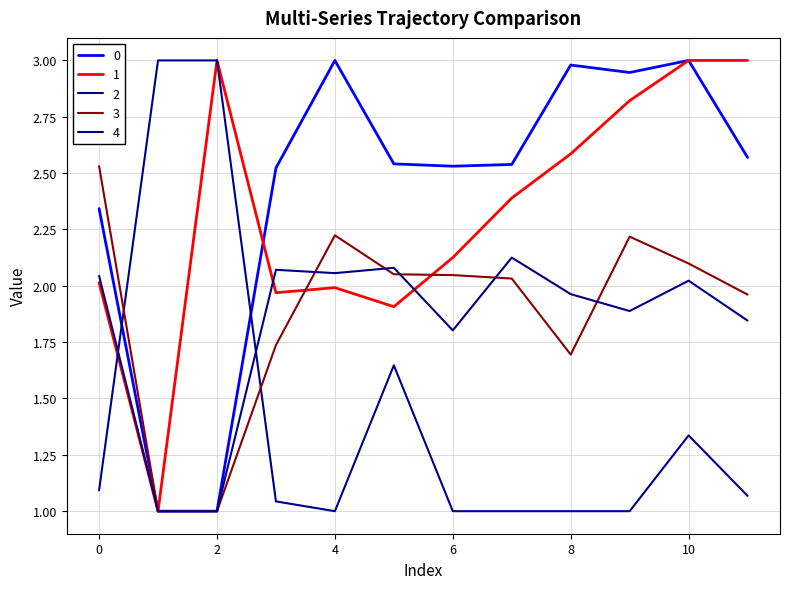

How many lines are shown in the chart?

5